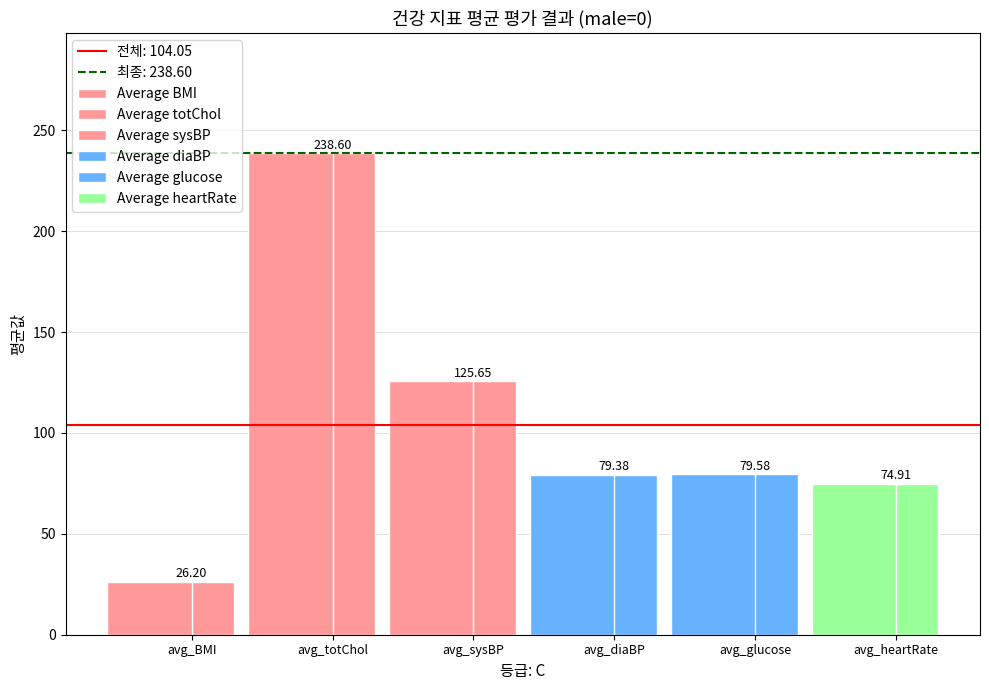

Is the value of sysBP at 6 greater than the value of glucose at glucose?

Yes